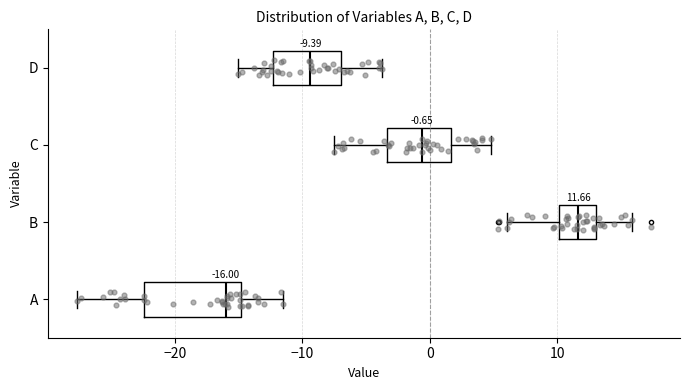

Which box's median line is the furthest to the left?

A